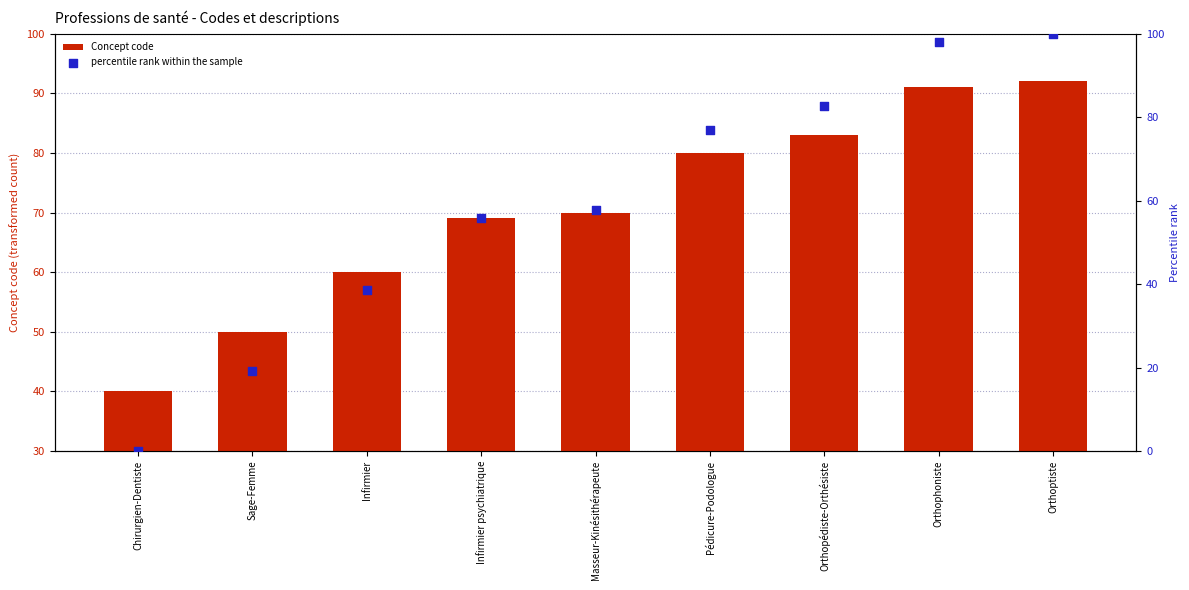

Which series contains the highest Y value?

percentile rank within the sample